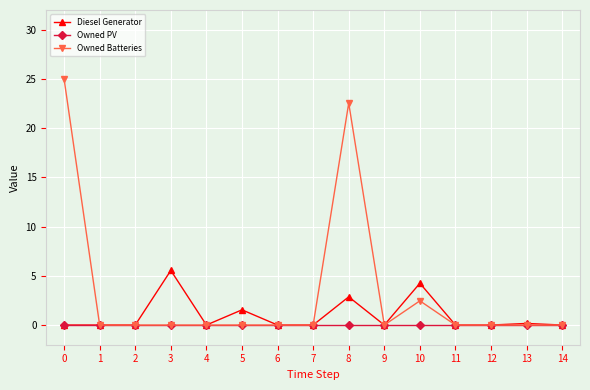

Is this an area chart (filled region under the line)?

No